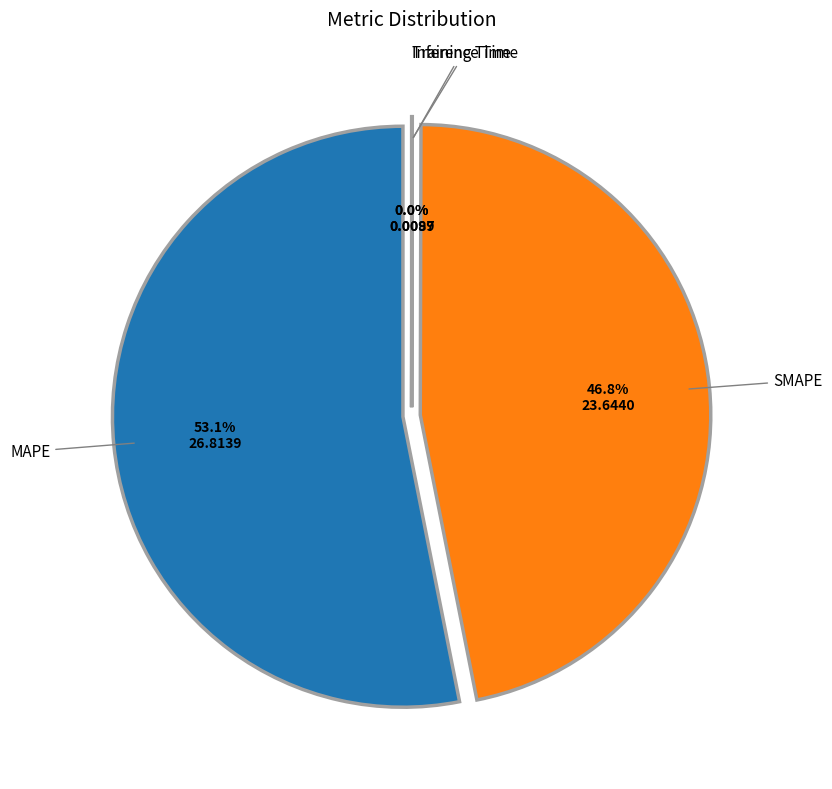

Is there a majority slice in this chart?

Yes